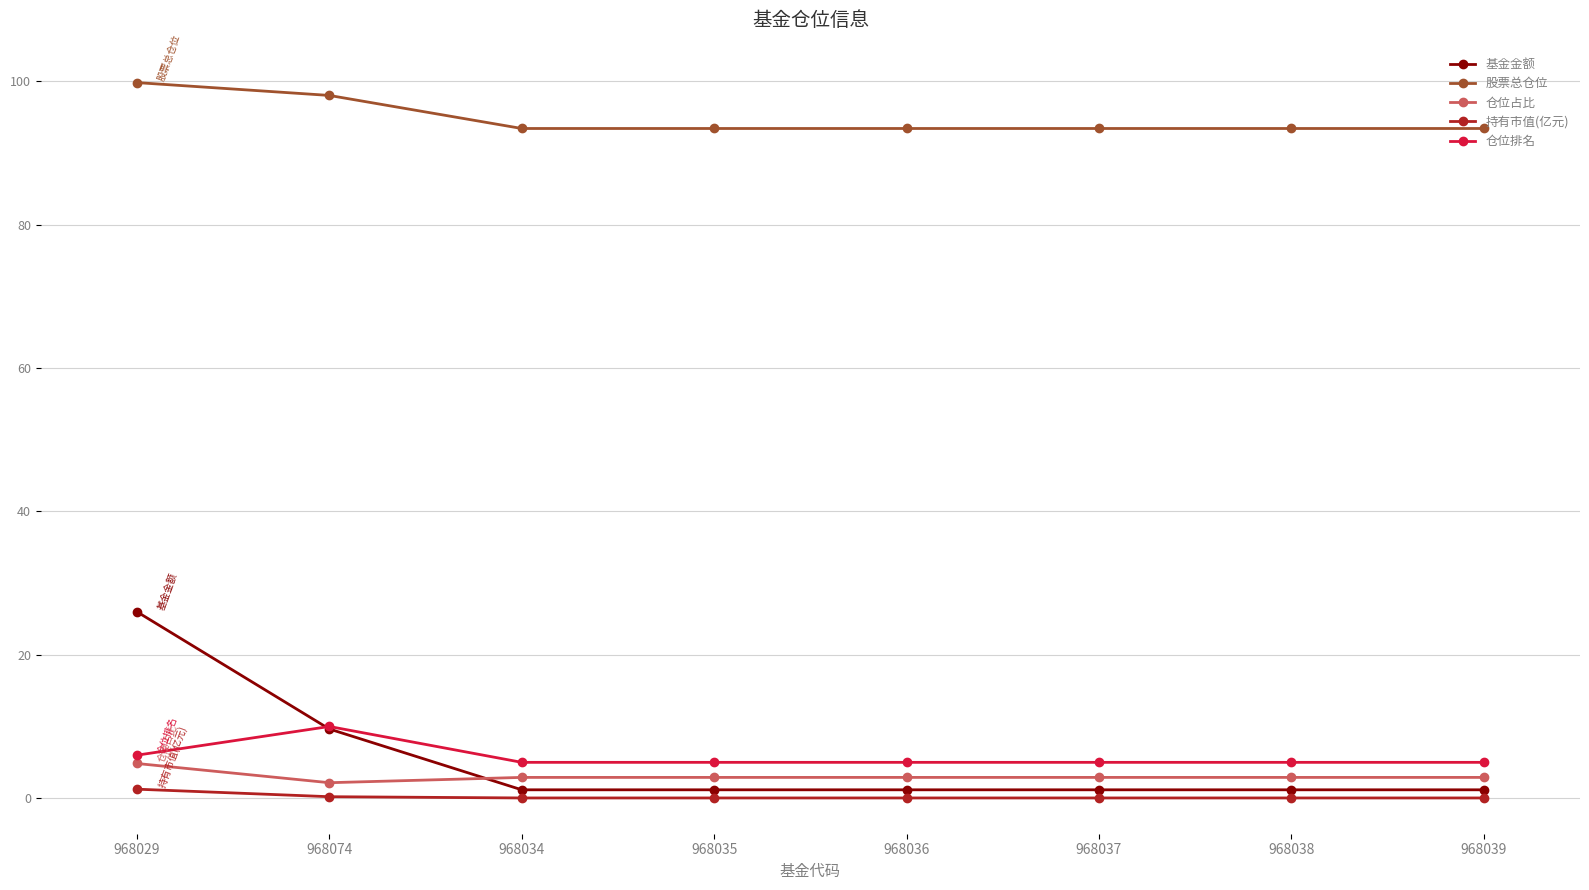

What is the approximate value of 股票总仓位 at 968037?

93.4